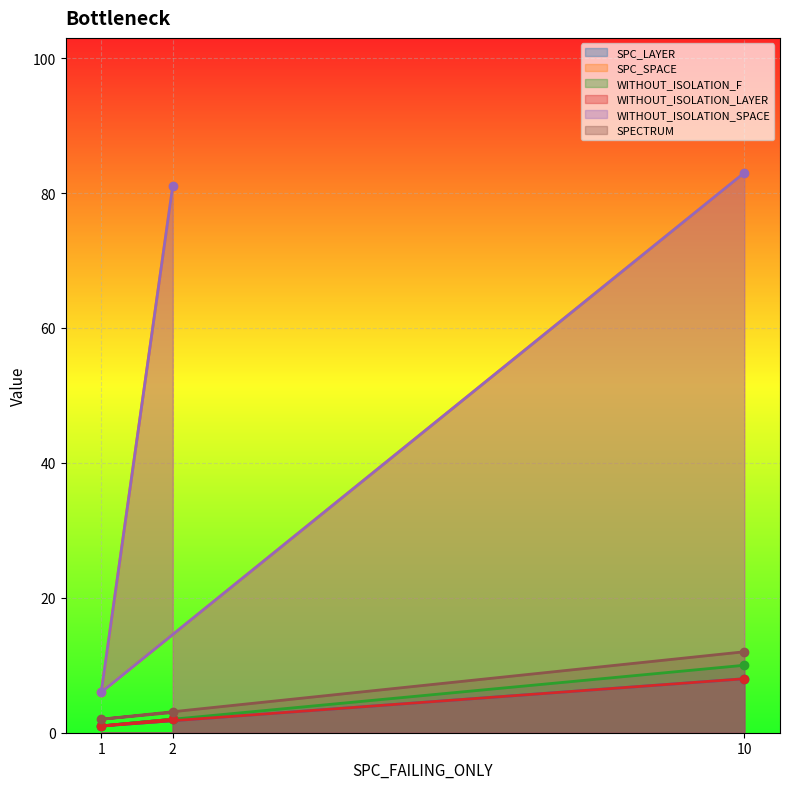

How many data points in WITHOUT_ISOLATION_F are above 2?

1